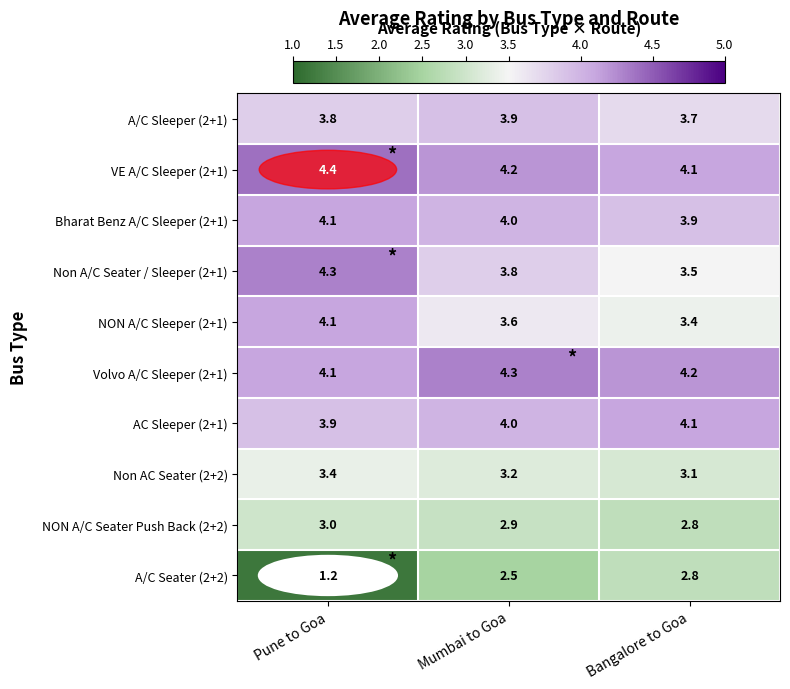

What is the maximum value shown in the chart?

4.4